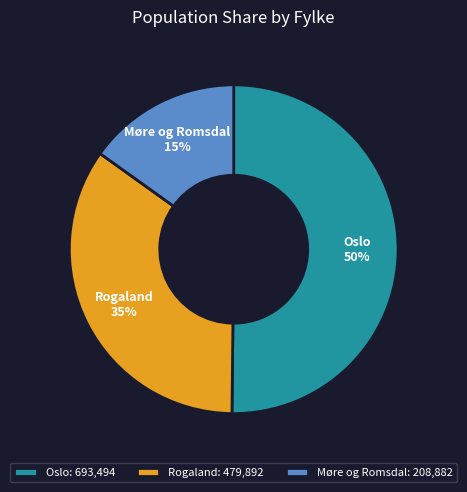

To the nearest percent, what is the combined percentage of Rogaland and Møre og Romsdal?

50%